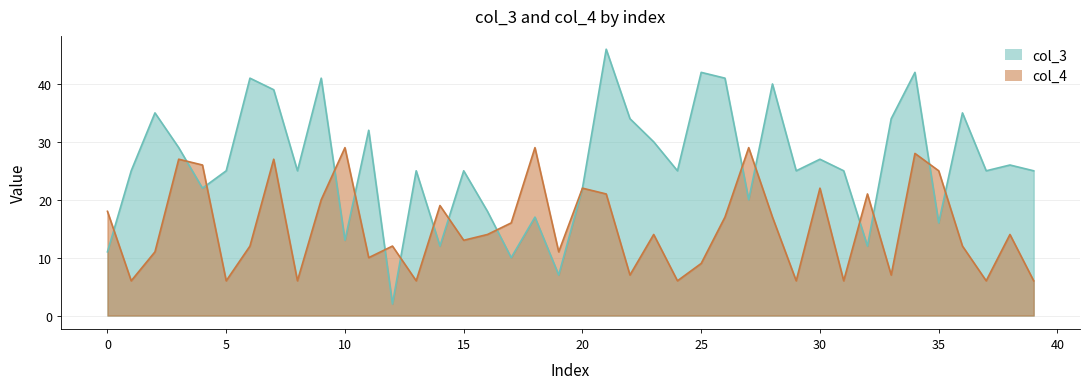

Between 24 and 9, which is larger?

9